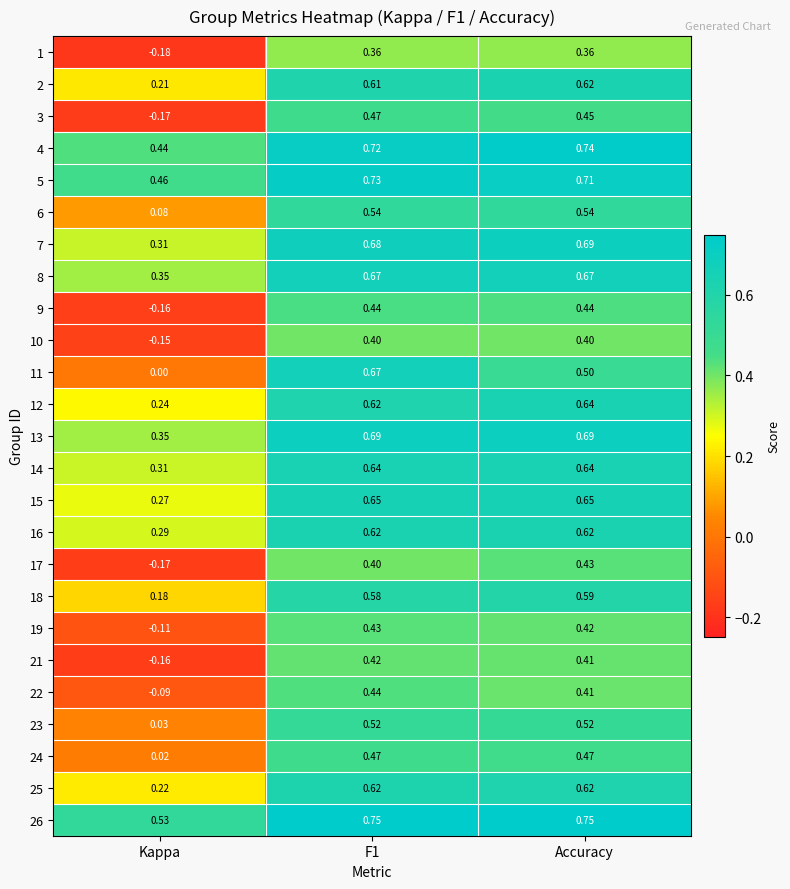

Count the number of data series in this chart.

25